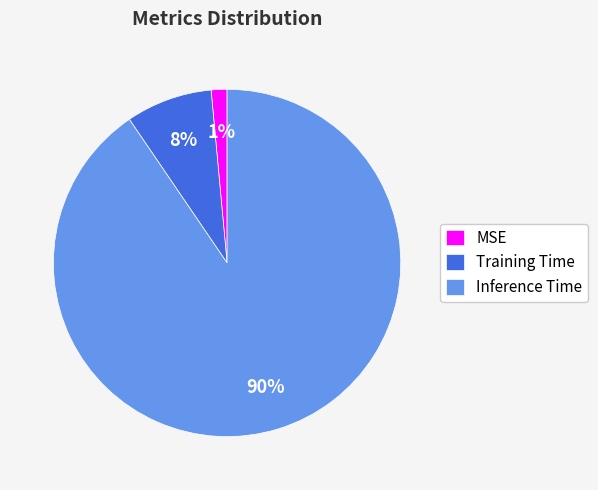

How many slices are in this pie chart?

3